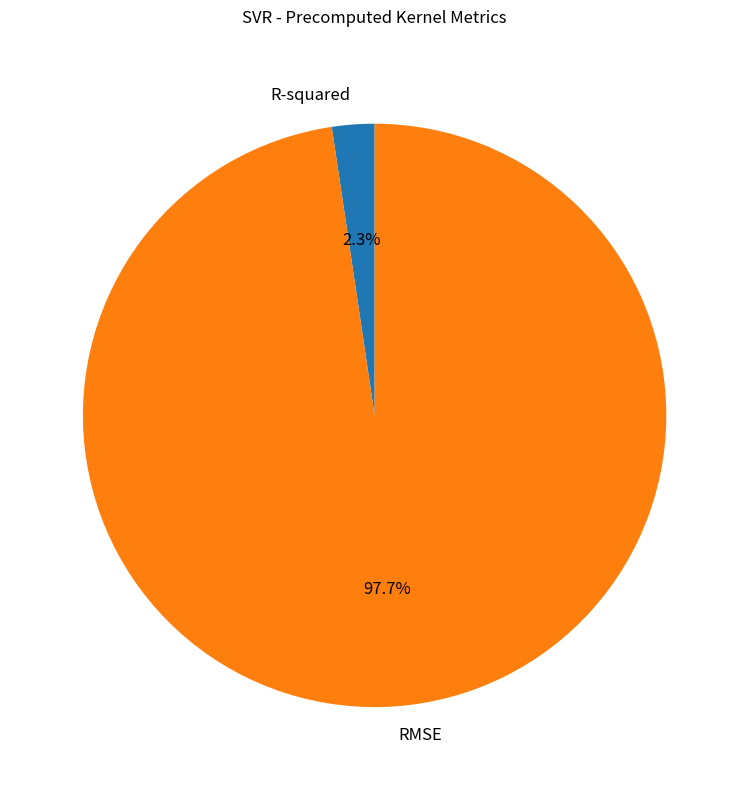

Is R-squared the majority of the pie?

No